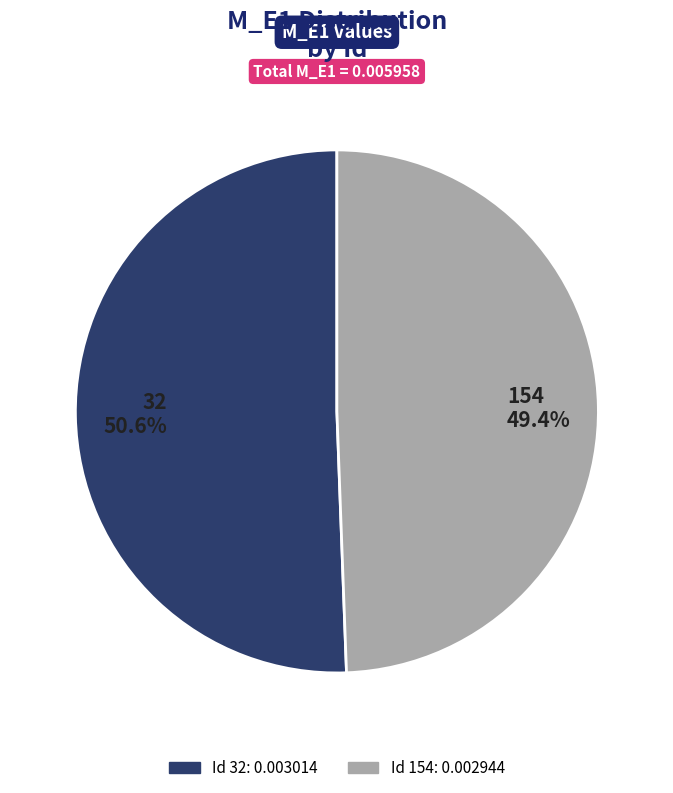

Between 32 and 154, which is larger?

32